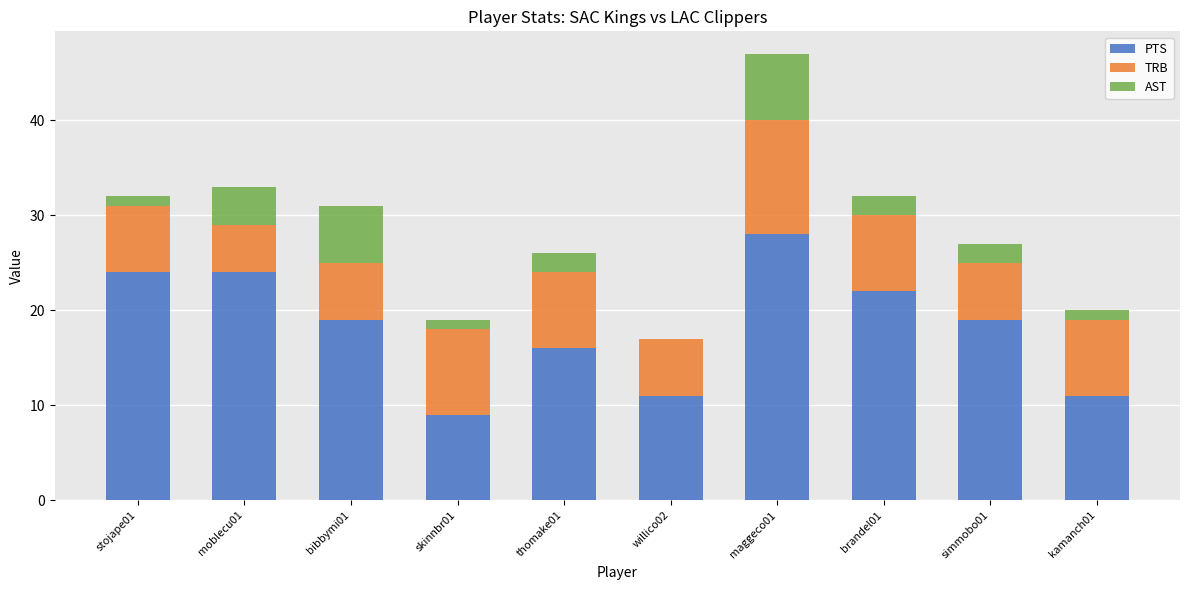

What is the highest value of the PTS series?

28